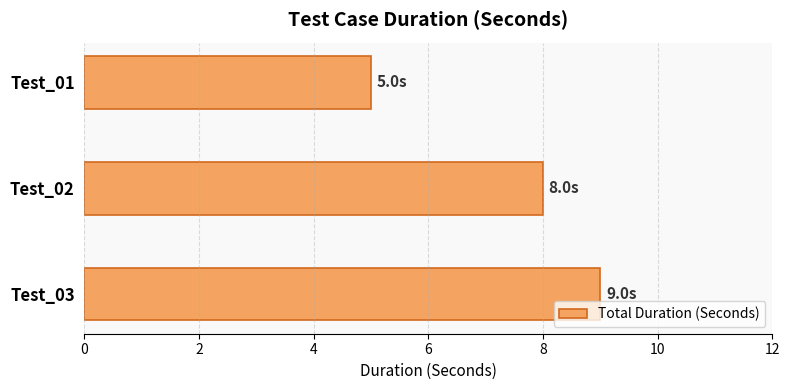

Read the value at Test_01.

5